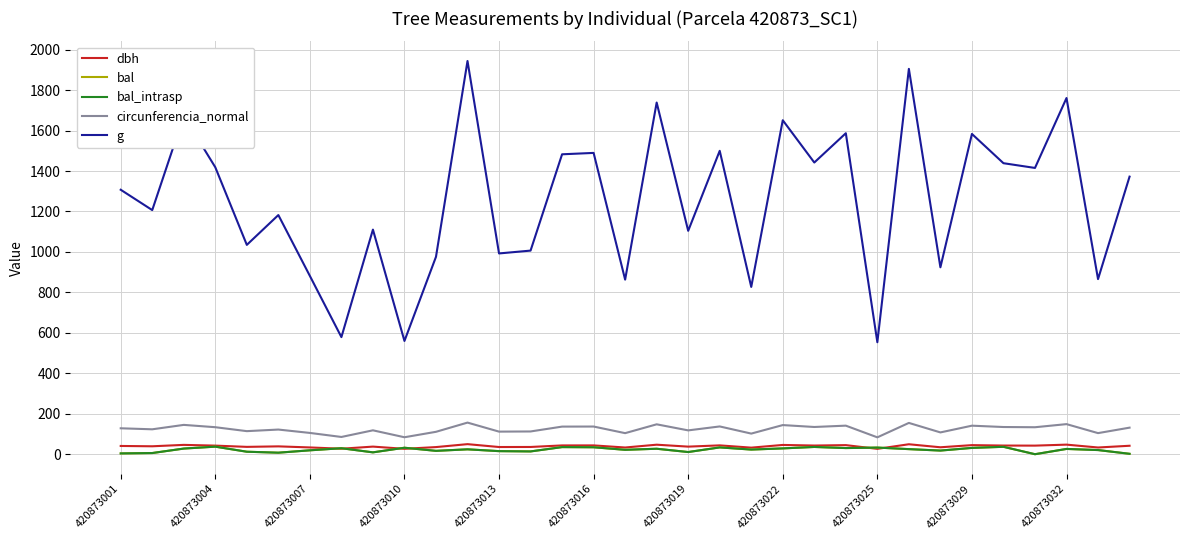

Does the chart have visible grid lines?

Yes